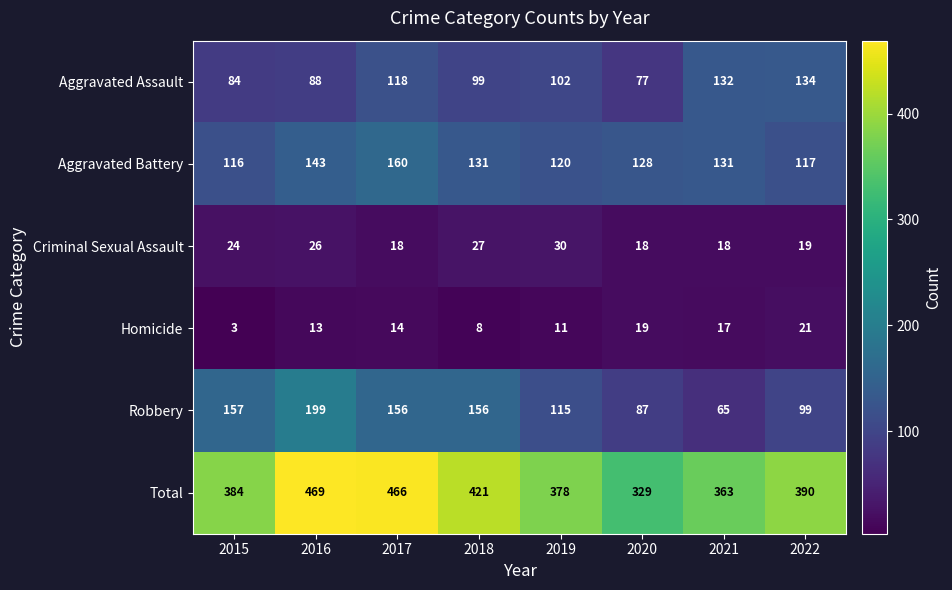

What is the approximate value of Homicide at 2017, to the nearest 10?

10